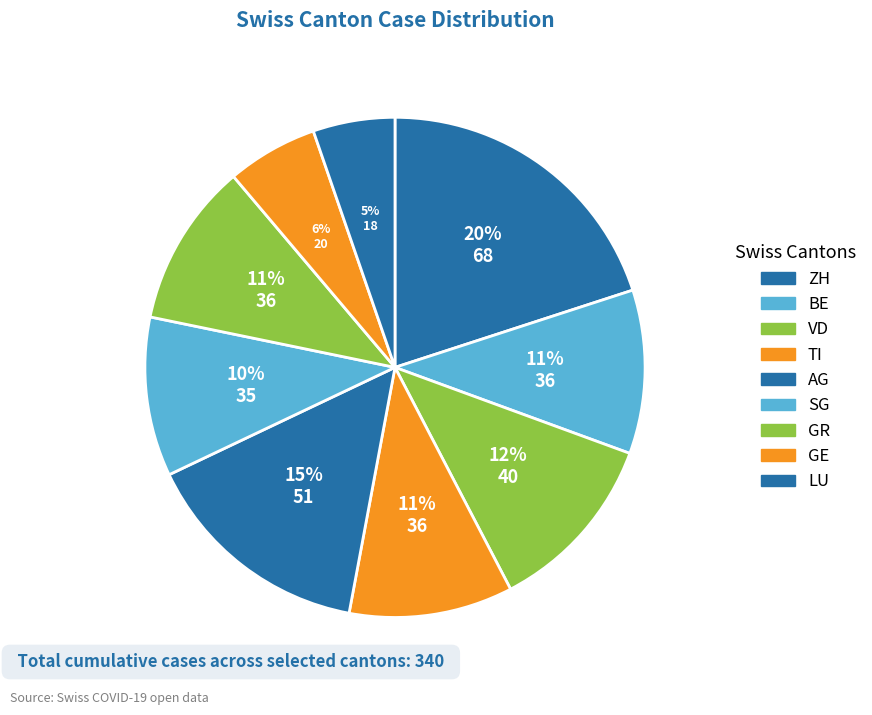

How many segments does this pie chart have?

9